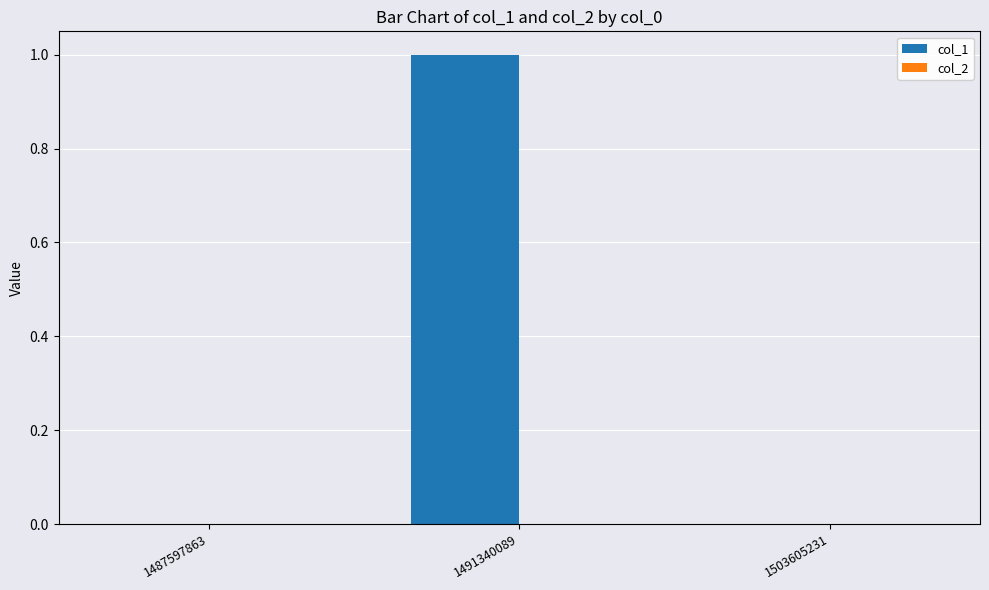

Reading right to left, extract all data points from this chart.

1503605231=0	1491340089=1	1487597863=0